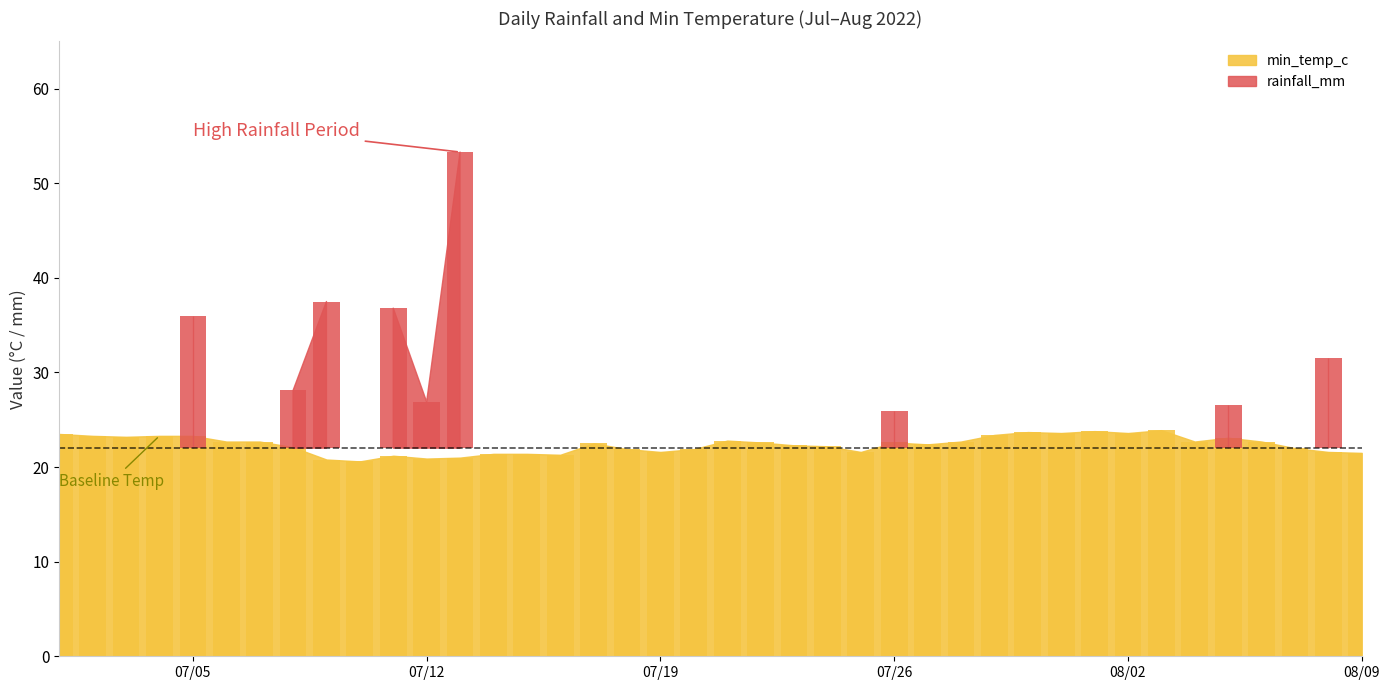

Does the chart contain any negative values?

No